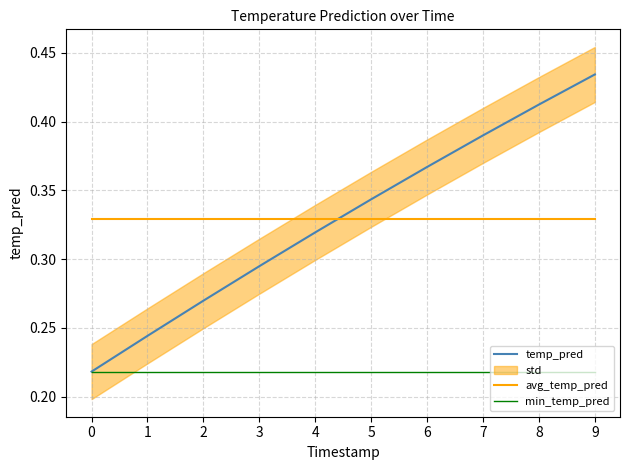

Is this an area chart (filled region under the line)?

No